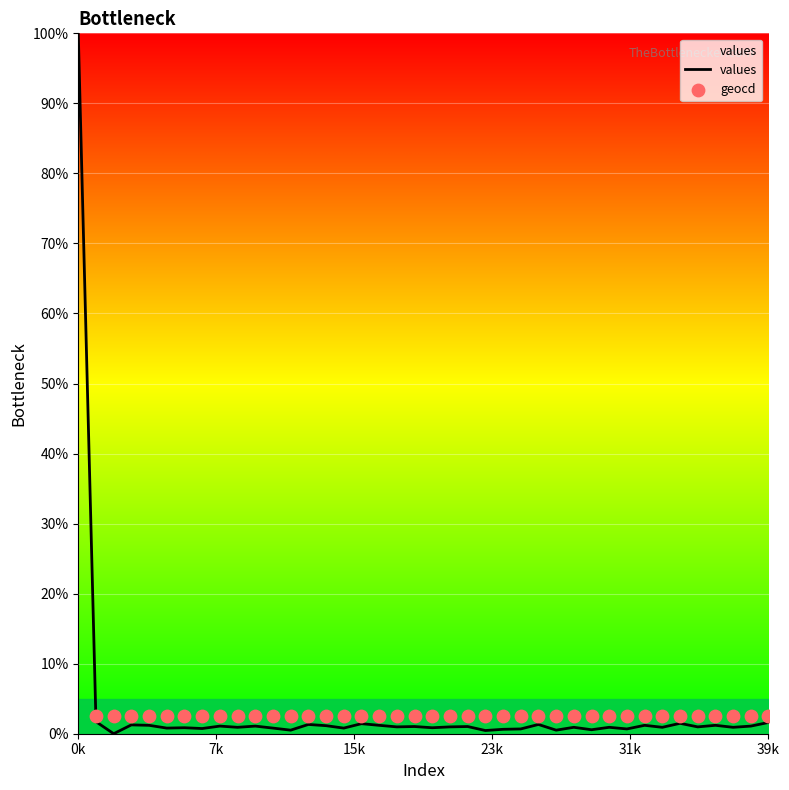

Which has a higher value, 10 or 15?

10